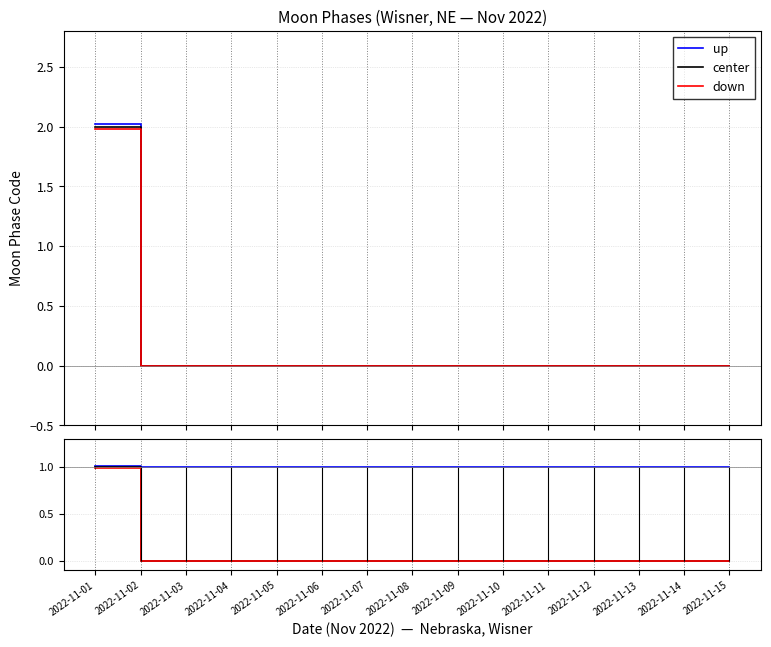

Count the center values in the range 0 to 1.

15